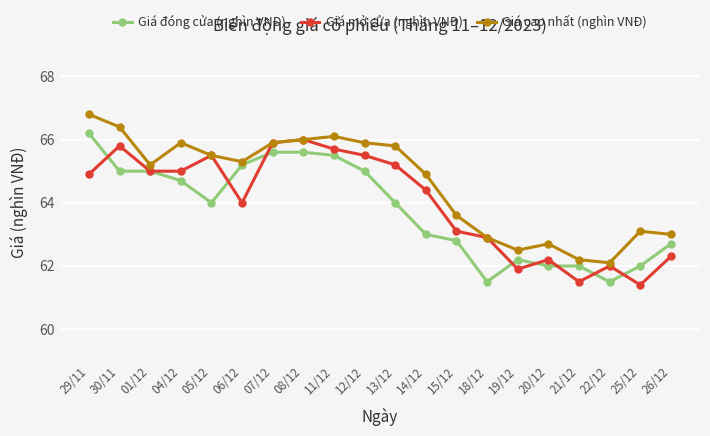

Rank the series at 12/12 from lowest to highest value.

Giá đóng cửa (nghìn VNĐ), Giá mở cửa (nghìn VNĐ), Giá cao nhất (nghìn VNĐ)